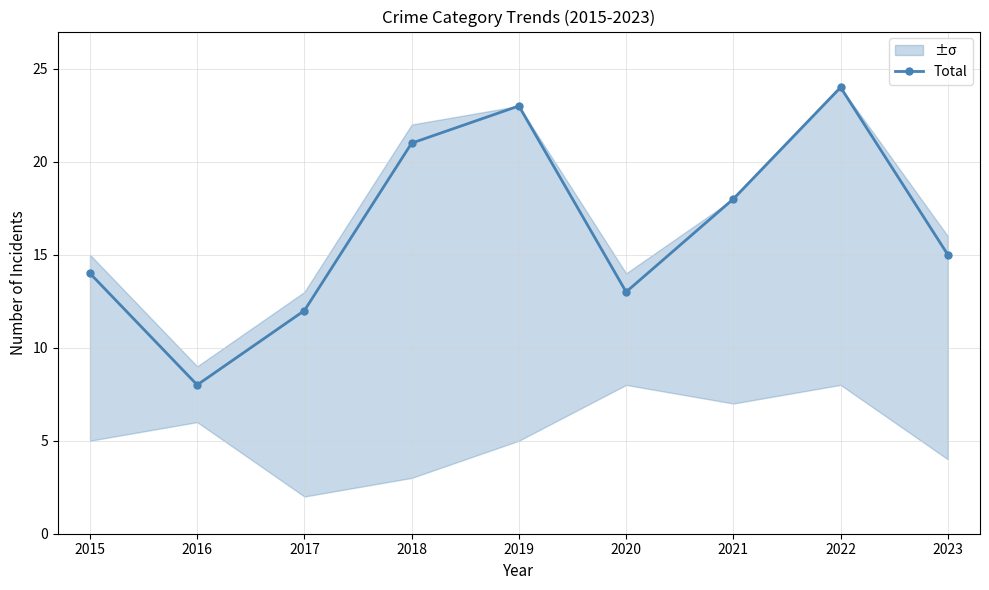

Reading left to right, extract all data points from this chart.

2015=14	2016=8	2017=12	2018=21	2019=23	2020=13	2021=18	2022=24	2023=15